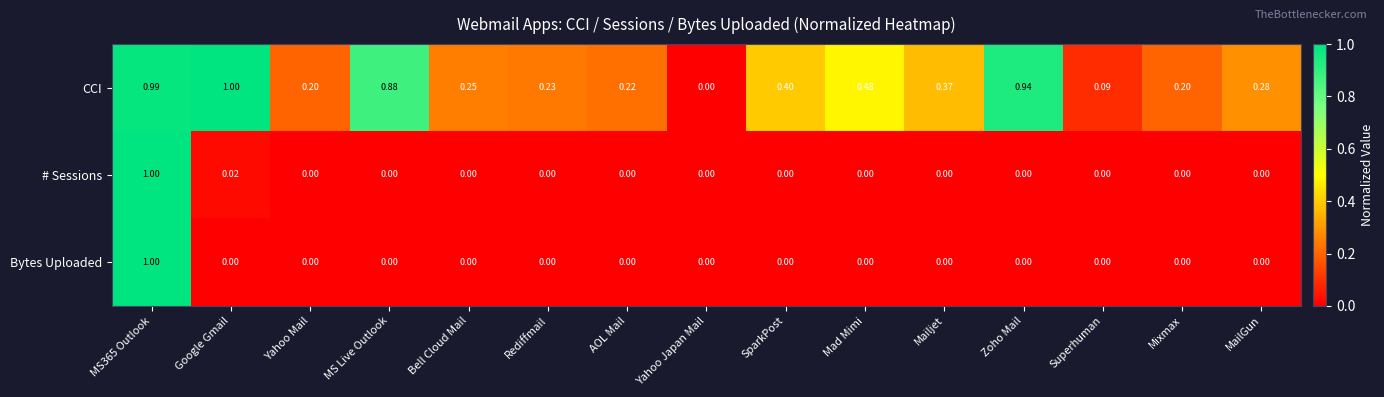

Which category has the lowest value in the CCI series?

Yahoo Japan Mail